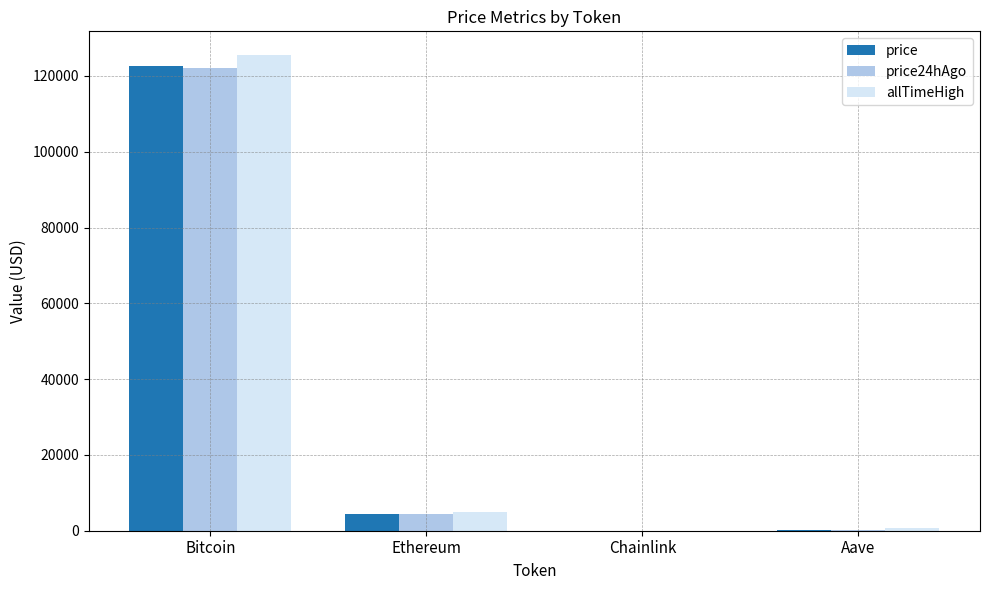

True or false: allTimeHigh has a value of 661.7 at Aave.

True